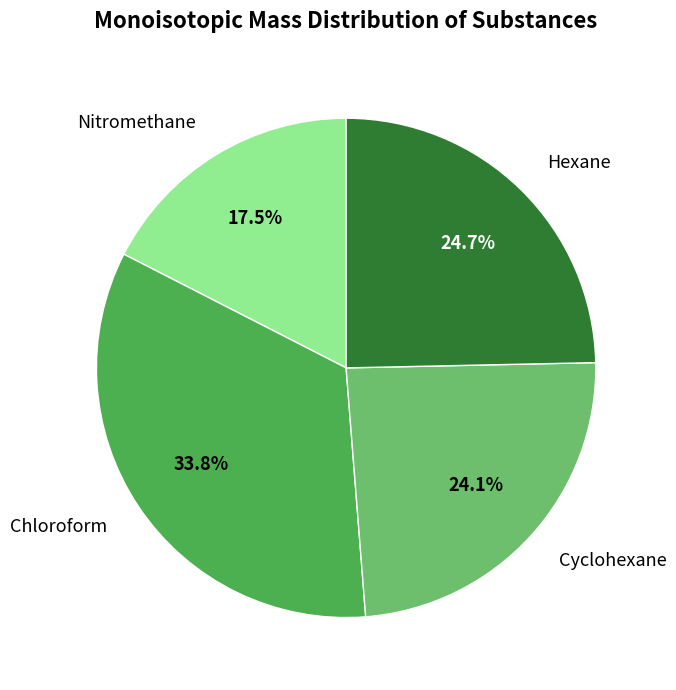

How many segments does this pie chart have?

4